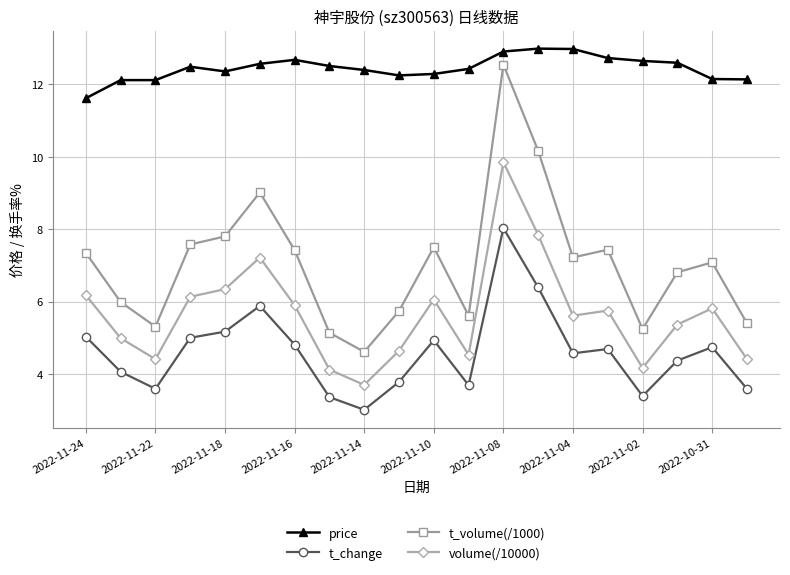

Which series has the widest spread of values?

t_volume(/1000)